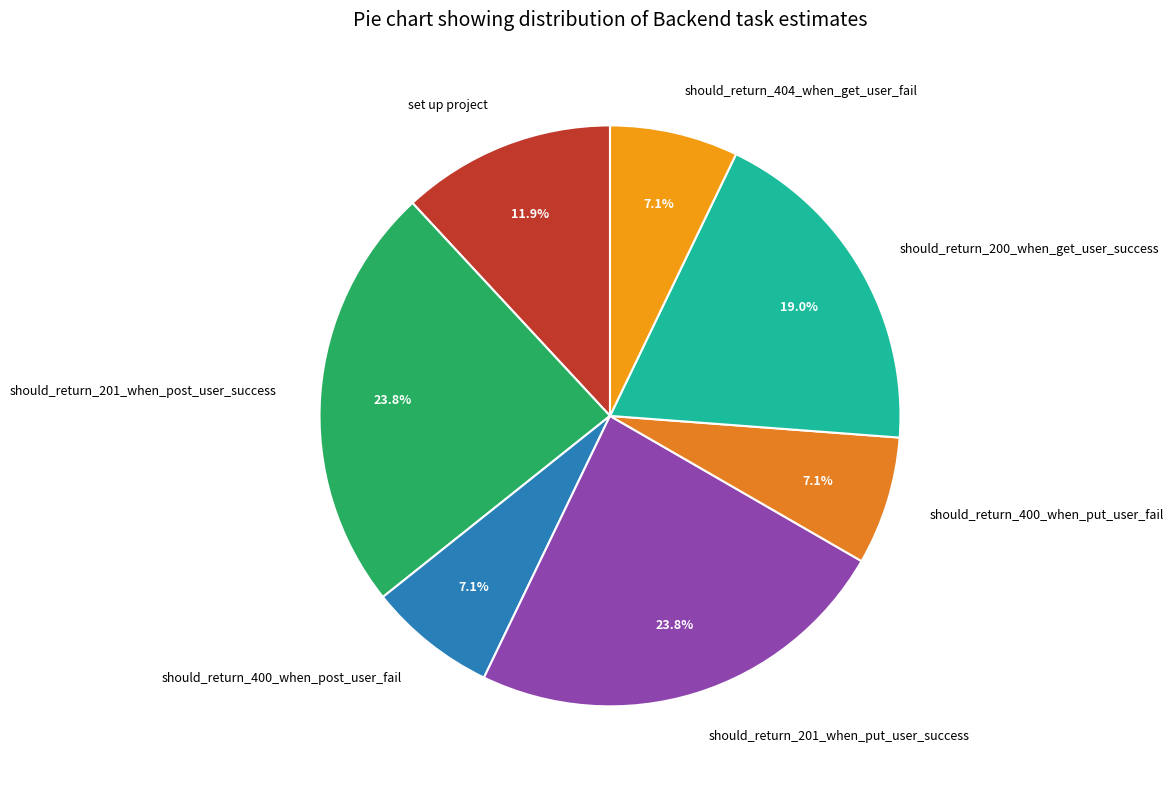

How many slices are in this pie chart?

7